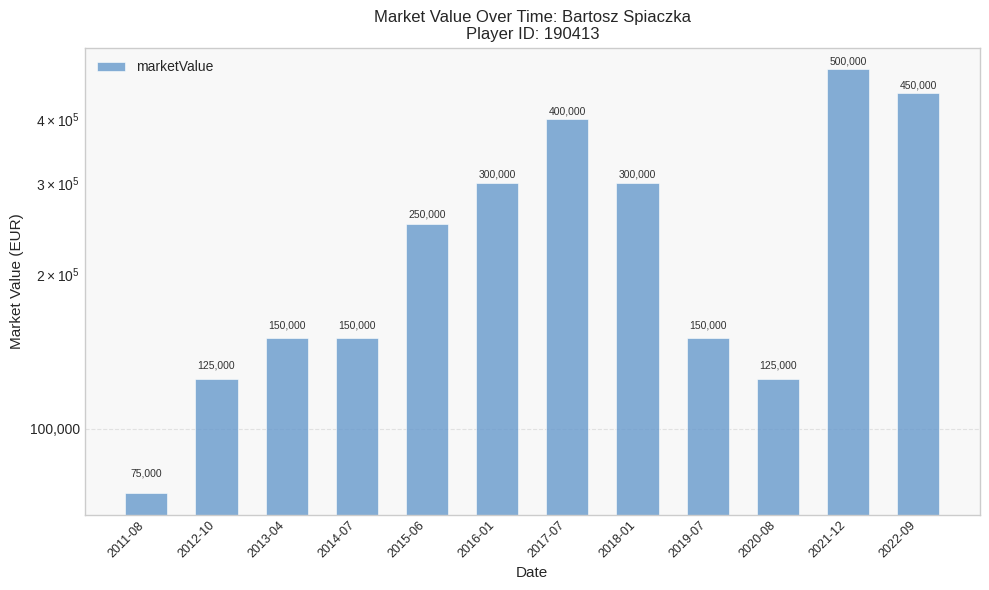

What is the ratio of the value at 2011-08 to the value at 2018-01?

0.2